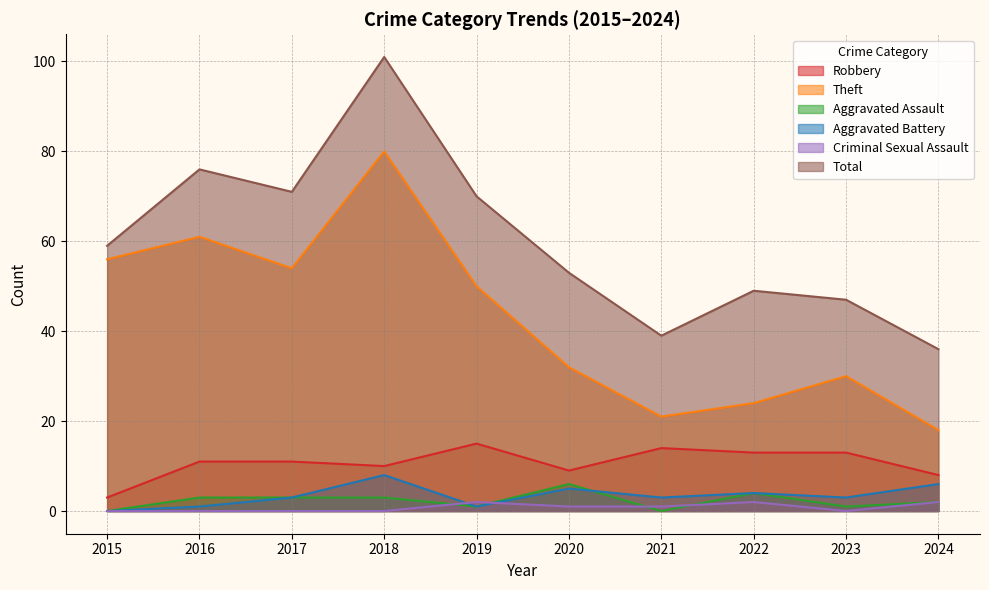

What is the sum of all Aggravated Assault values?

23